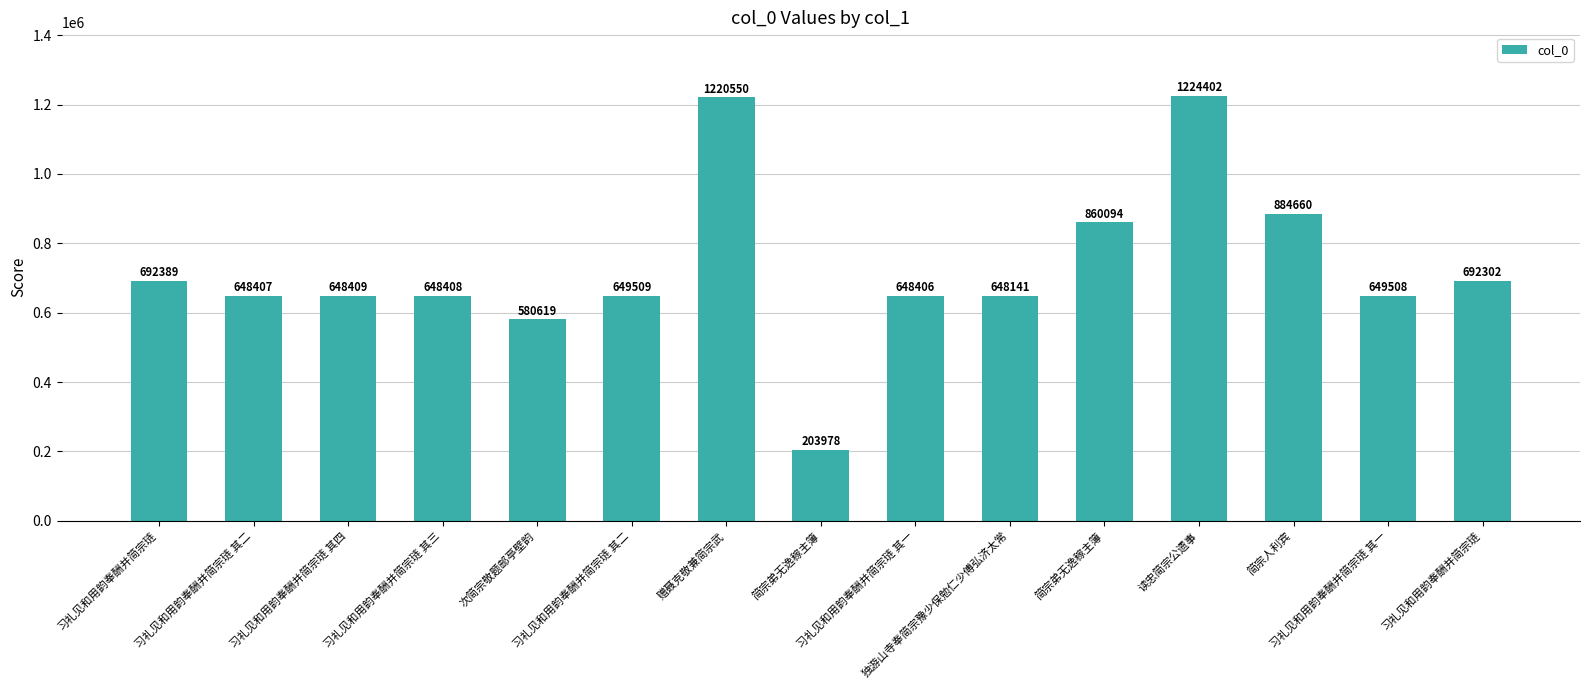

At which label is the value closest to 714190?

习礼见和用韵奉酬并简宗琏